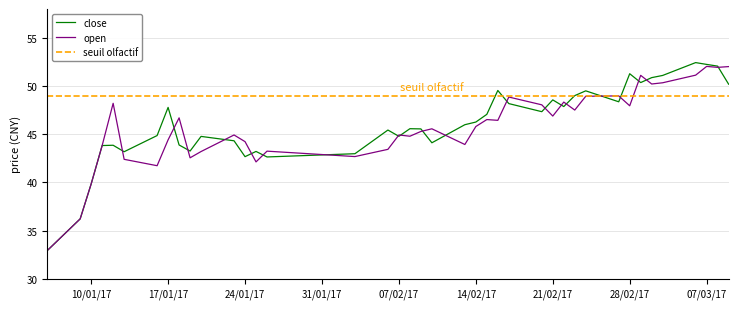

Reading left to right, what are all the values shown in this chart?

close: 32.9	36.2	39.8	43.8	43.9	43.2	44.9	47.8	43.9	43.3	44.8	44.3	42.7	43.2	42.6	43.0	45.4	44.8	45.6	45.6	44.1	46.0	46.3	47.1	49.5	48.2	47.3	48.6	47.9	49.0	49.5	48.4	51.3	50.4	50.9	51.1	52.4	52.2	52.1	50.2
open: 32.9	36.2	39.8	43.8	48.2	42.4	41.7	44.4	46.7	42.6	43.2	44.9	44.2	42.1	43.2	42.7	43.4	44.9	44.8	45.3	45.6	43.9	45.8	46.5	46.4	48.9	48.1	46.9	48.3	47.5	48.9	49.0	48.0	51.1	50.2	50.3	51.1	52.0	51.9	52.0